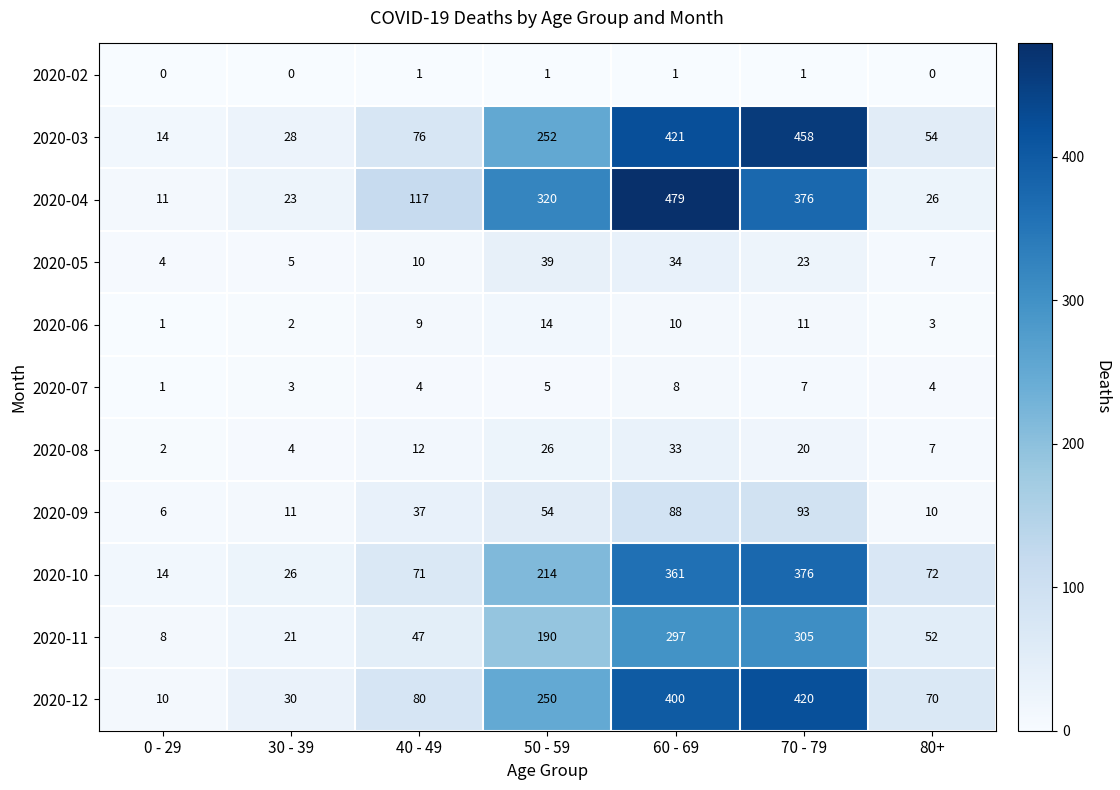

At which category is the sum across all series the highest?

60 - 69